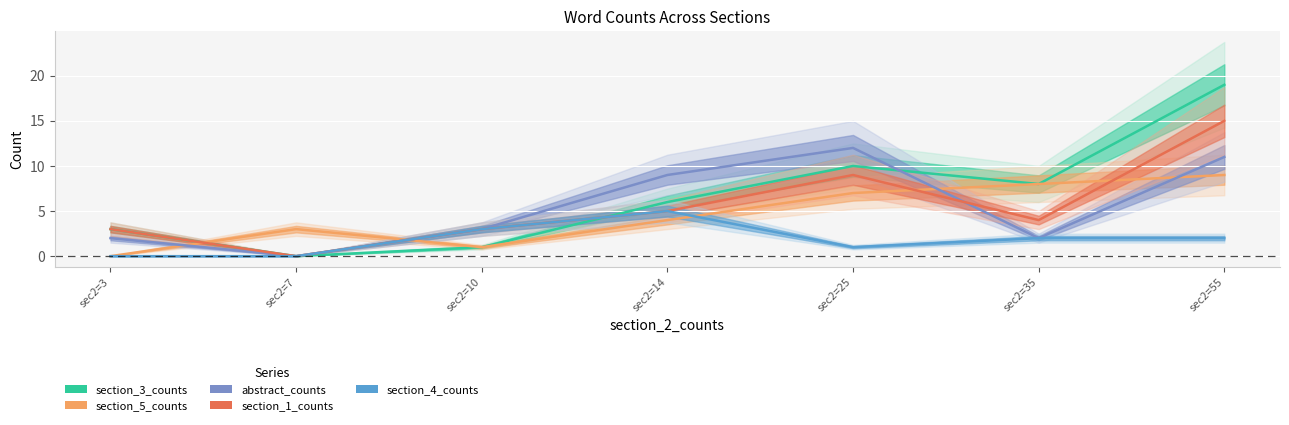

Reading left to right, transcribe all the data shown in this chart.

section_3_counts: 3	0	1	6	10	8	19
section_5_counts: 0	3	1	4	7	8	9
abstract_counts: 2	0	3	9	12	2	11
section_1_counts: 3	0	3	5	9	4	15
section_4_counts: 0	0	3	5	1	2	2